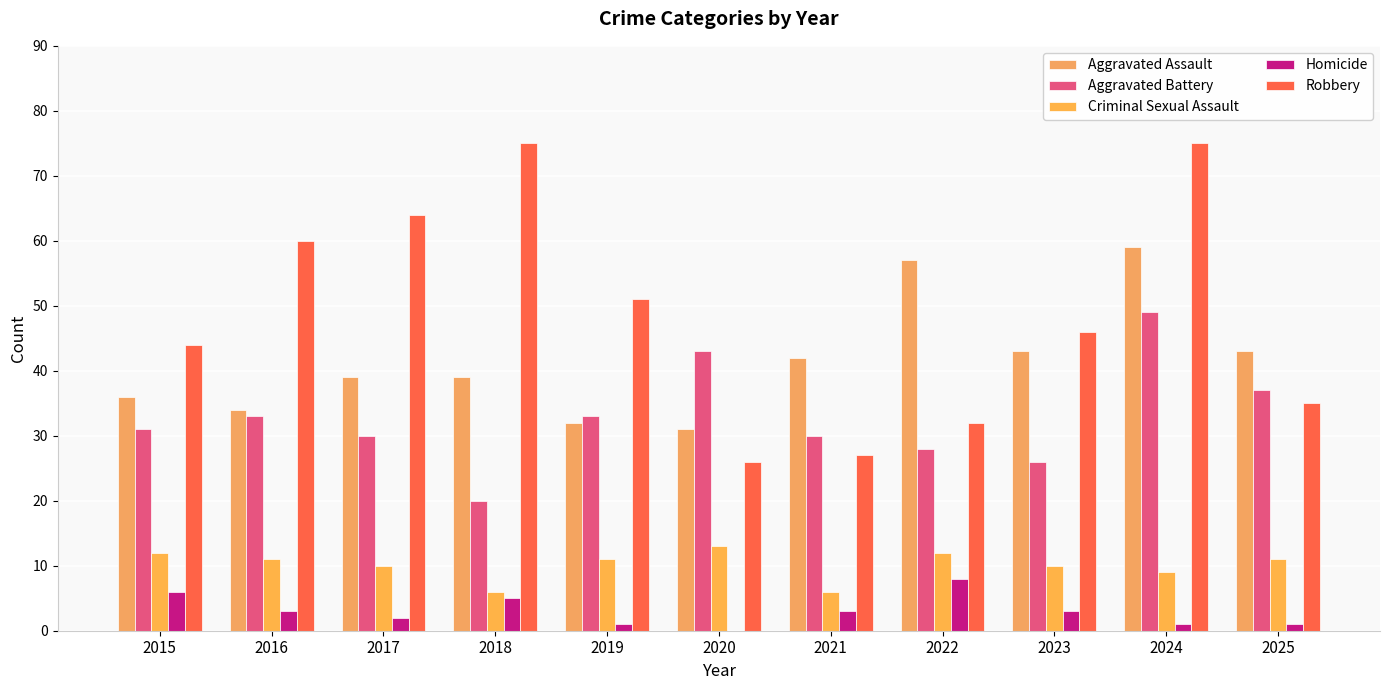

What is the average value of the Homicide series?

3